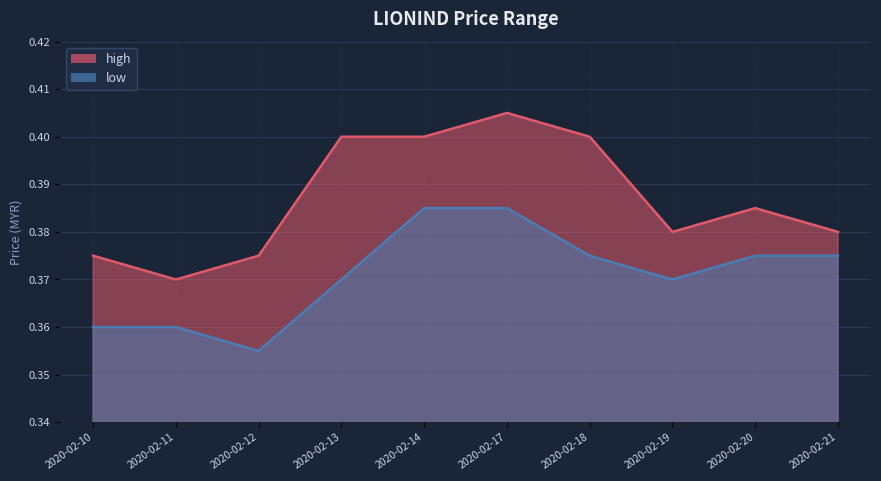

List the series in order of their overall mean, highest first.

high, low